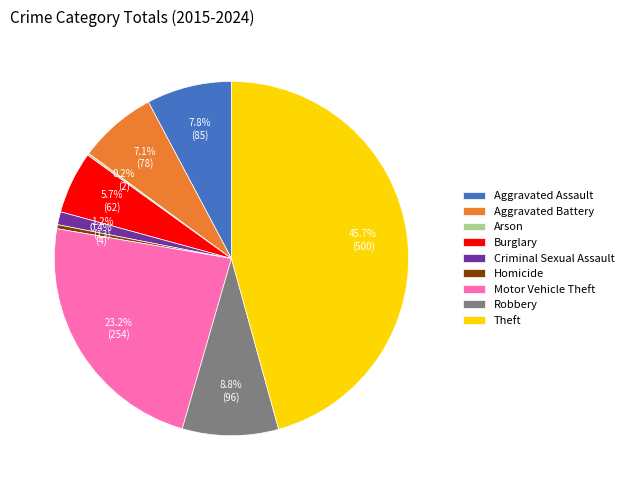

The Criminal Sexual Assault slice represents 1% of the pie. True or false?

True